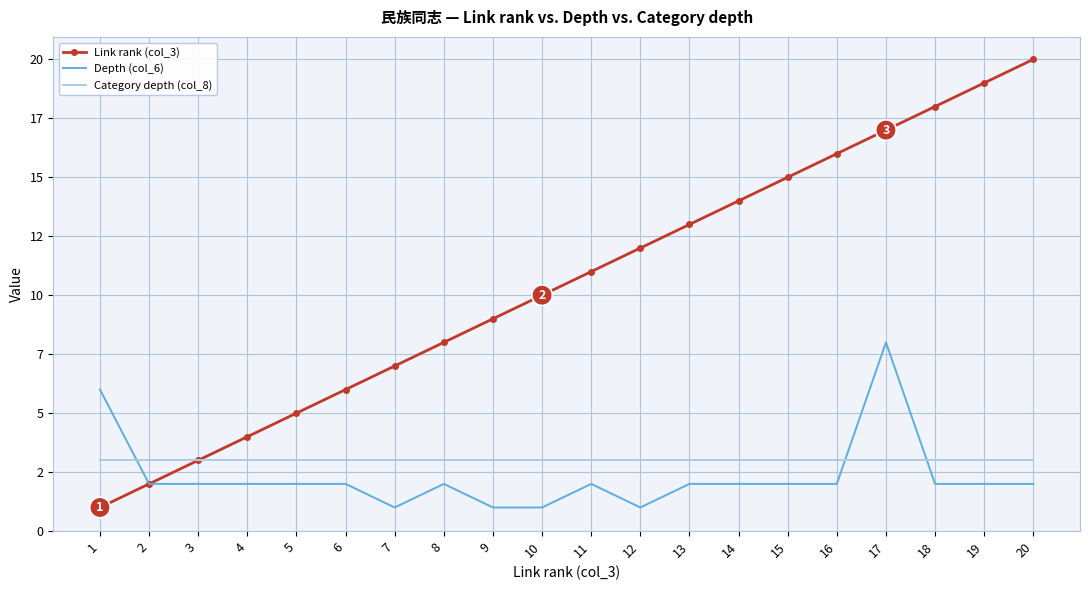

Where is Link rank (col_3) nearest to the value 10?

10